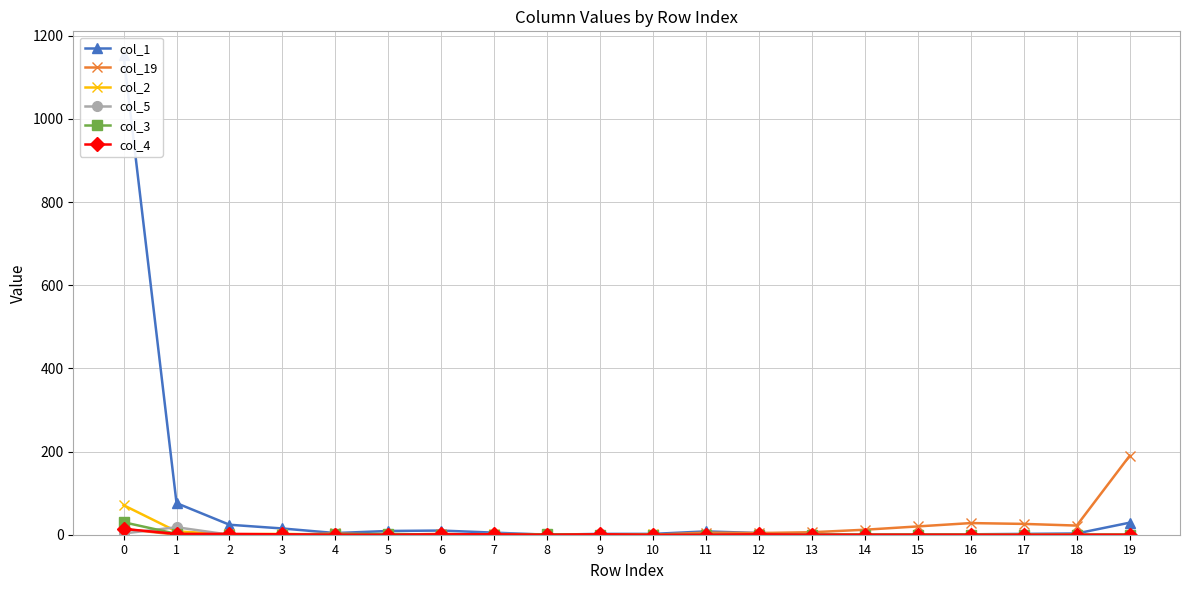

How many interior local peaks does the col_4 series have?

2